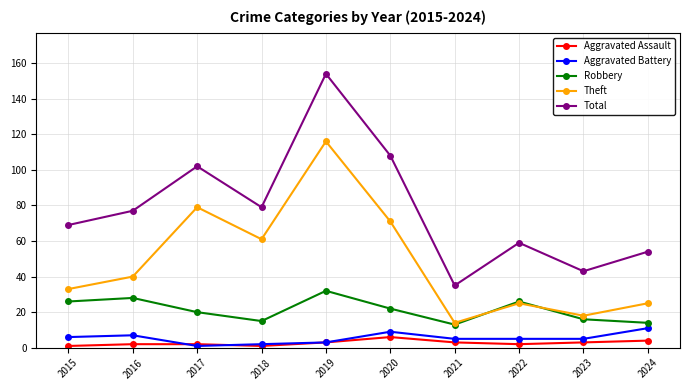

At which category is the sum across all series the highest?

2019